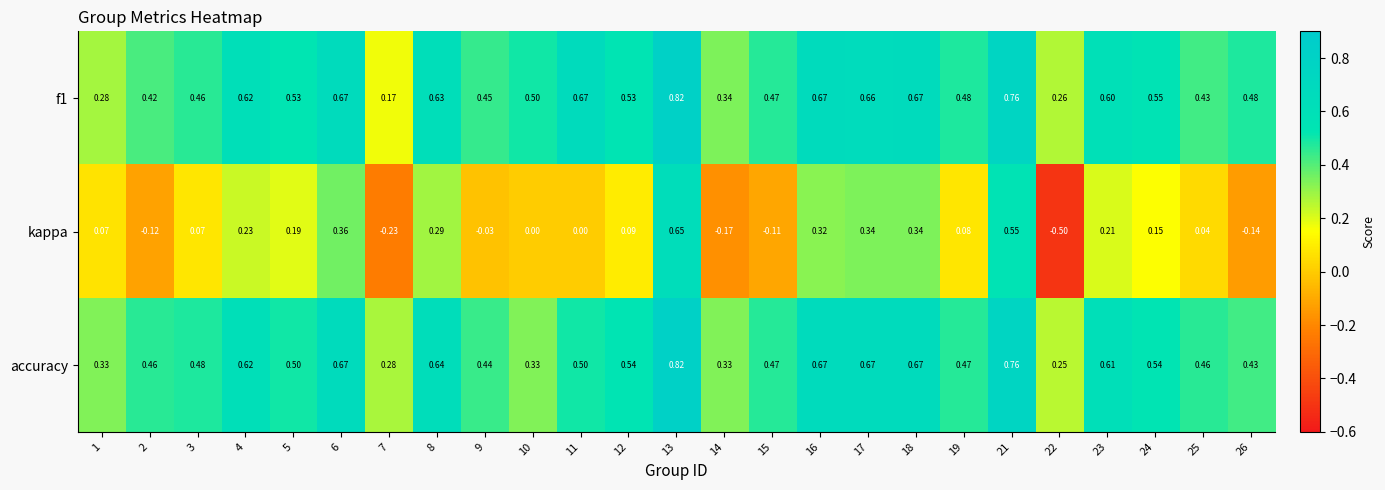

Which series changed the most between 3 and 5?

kappa